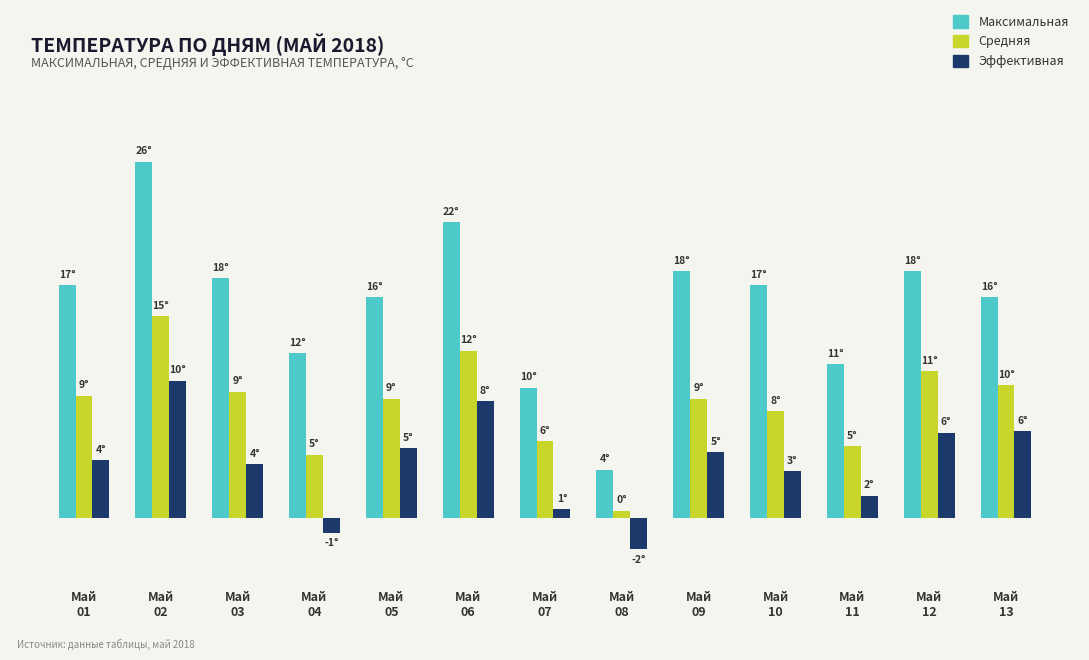

Are the bars grouped side by side (vs. stacked)?

Yes